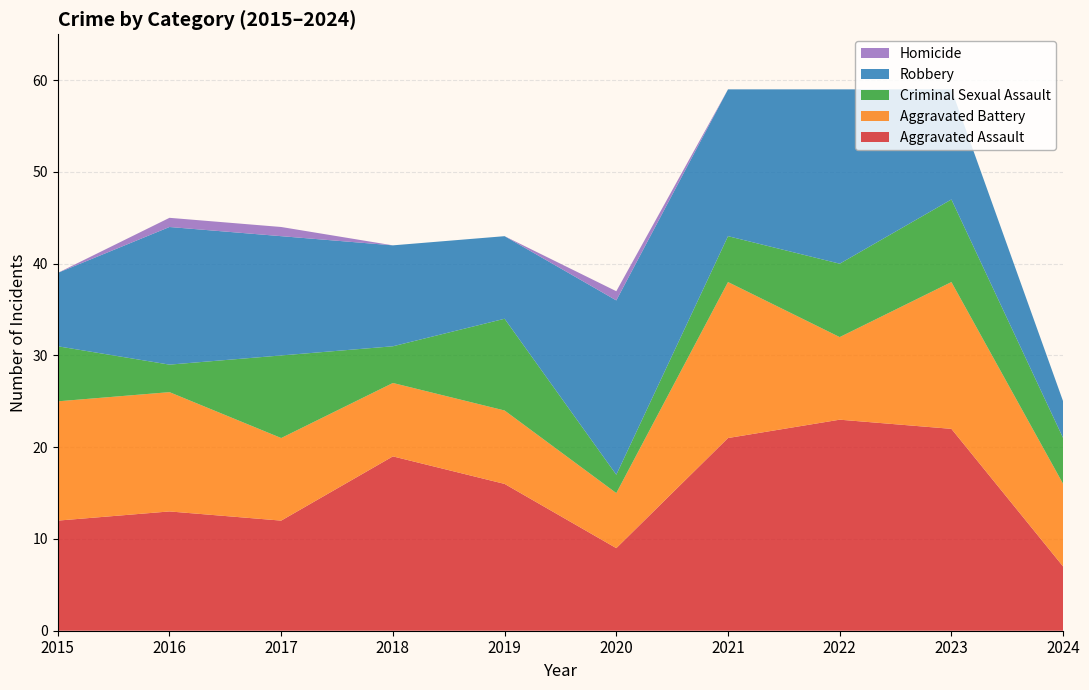

Reading left to right, extract all data points from this chart.

Aggravated Assault: 12	13	12	19	16	9	21	23	22	7
Aggravated Battery: 13	13	9	8	8	6	17	9	16	9
Criminal Sexual Assault: 6	3	9	4	10	2	5	8	9	5
Robbery: 8	15	13	11	9	19	16	19	12	4
Homicide: 0	1	1	0	0	1	0	0	0	0